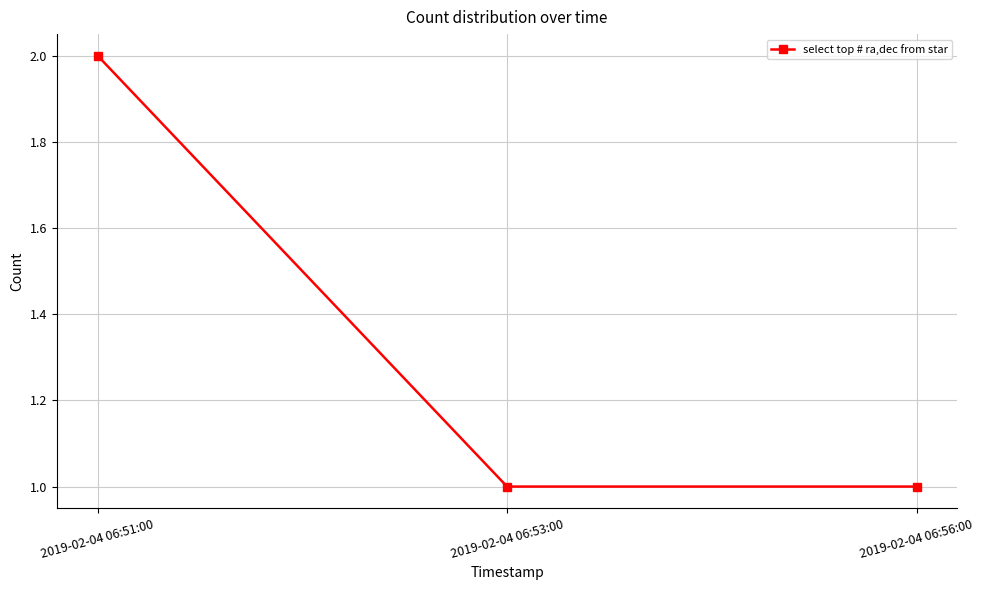

Read the value at 2019-02-04 06:53:00.

1